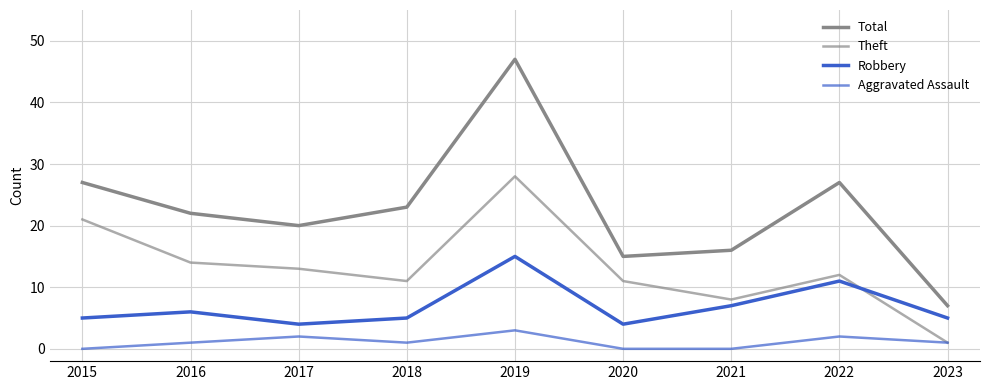

How many lines are shown in the chart?

4